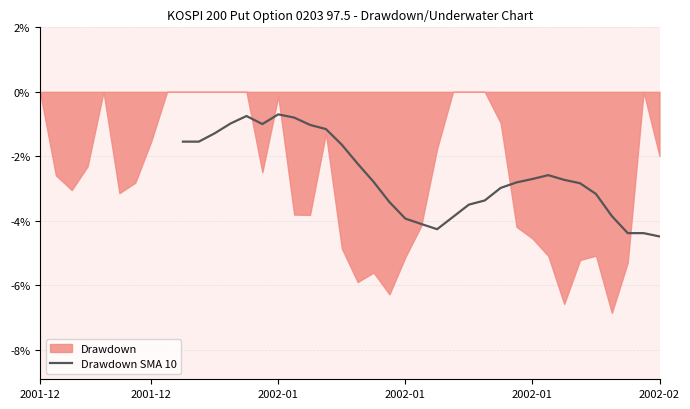

What is the difference between the maximum and minimum values?

3.8